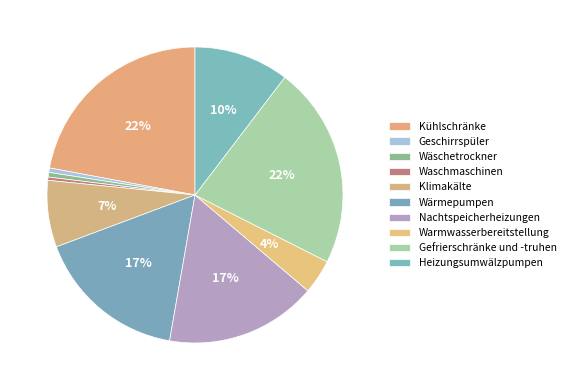

How many slices are in this pie chart?

10